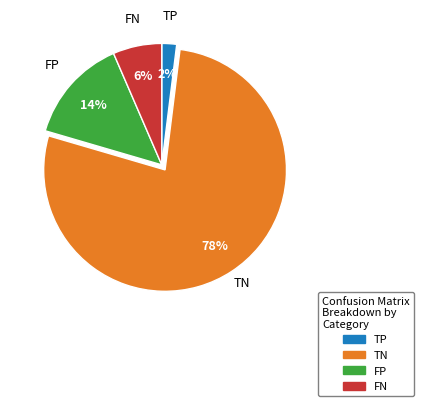

Is there any slice that represents more than half of the pie?

Yes